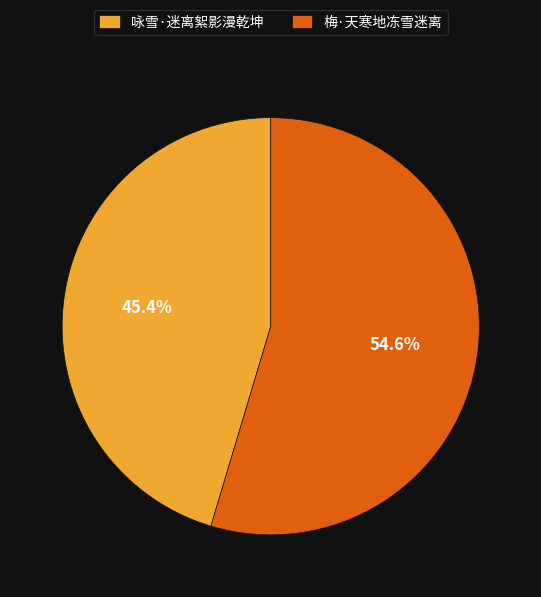

True or false: 梅·天寒地冻雪迷离 accounts for 55% of the total.

True